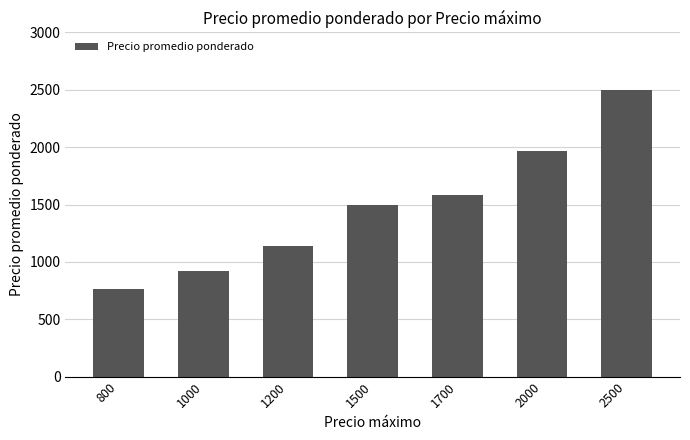

Approximately how many times larger is the value at 1000 compared to 1500?

0.6